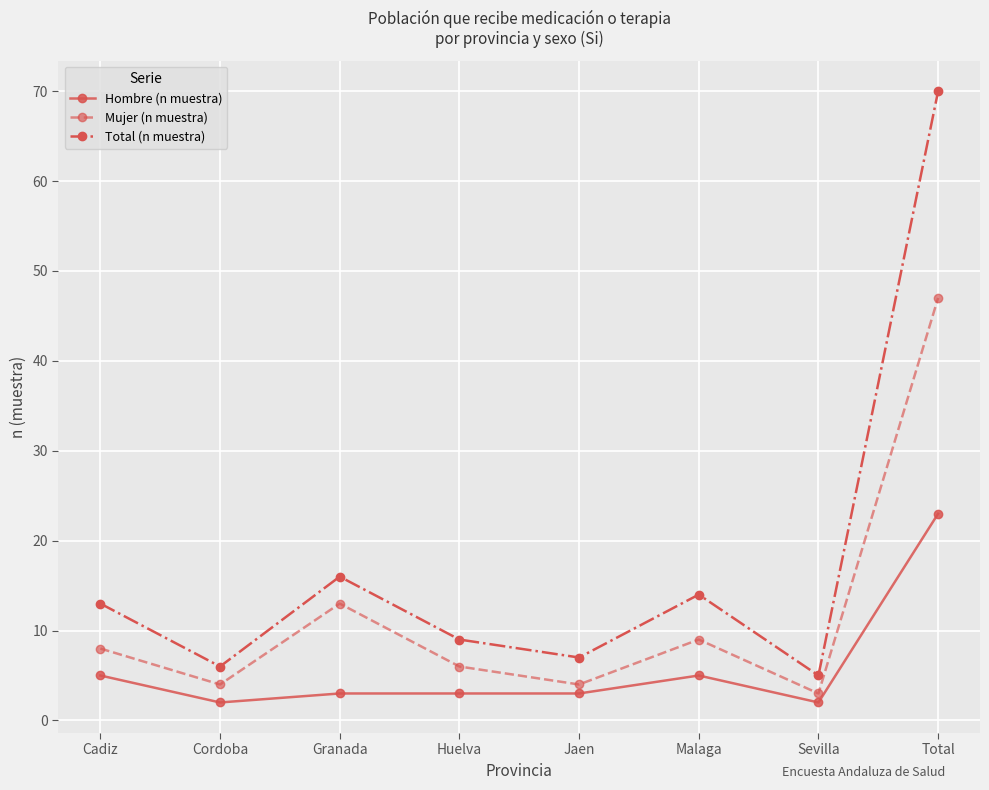

What is the sum of all Total (n muestra) values?

140